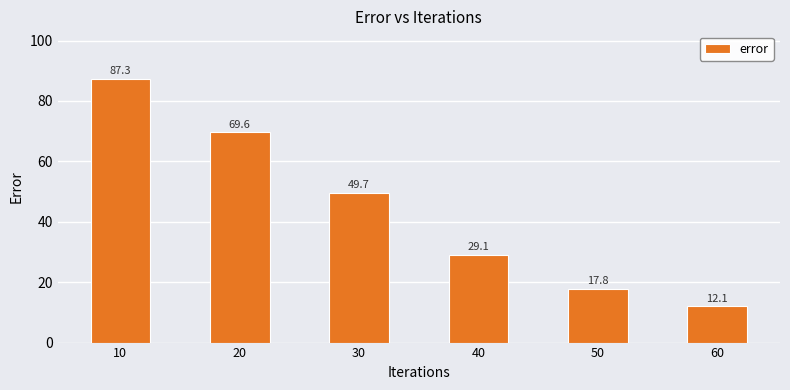

Between 40 and 60, which is larger?

40